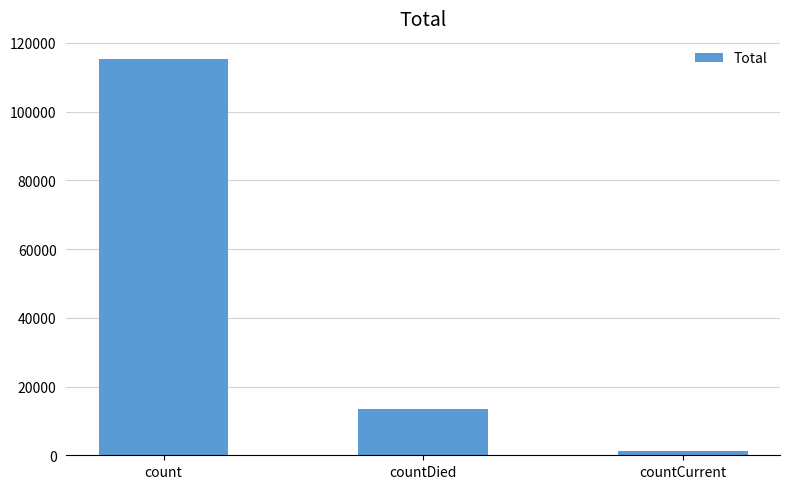

What is the maximum value shown in the chart?

115379